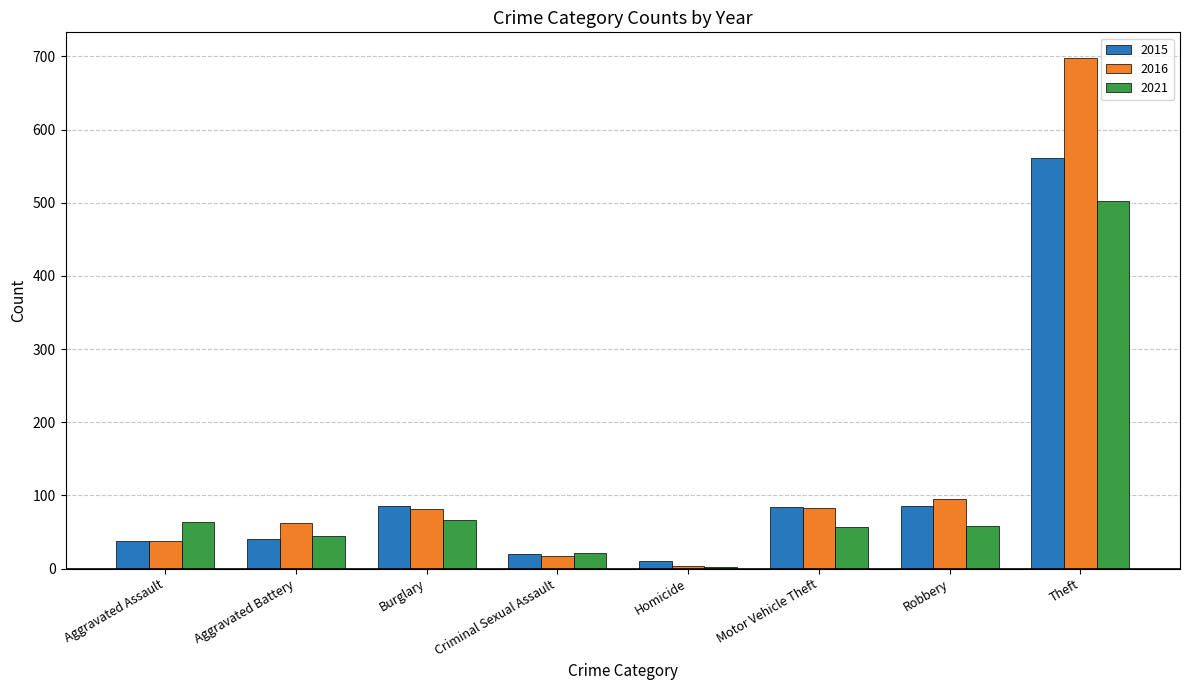

Is the value of 2015 at Motor Vehicle Theft greater than the value of 2016 at Aggravated Assault?

Yes